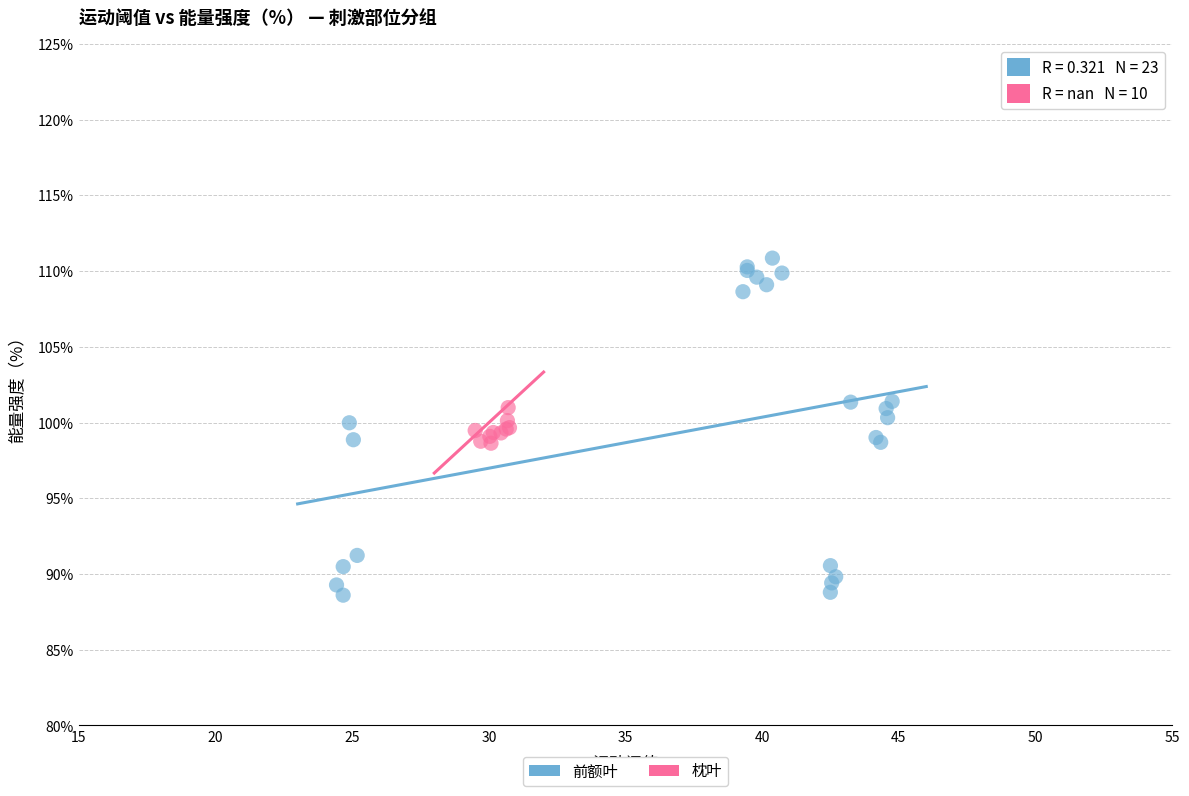

Which series contains the highest Y value?

前额叶